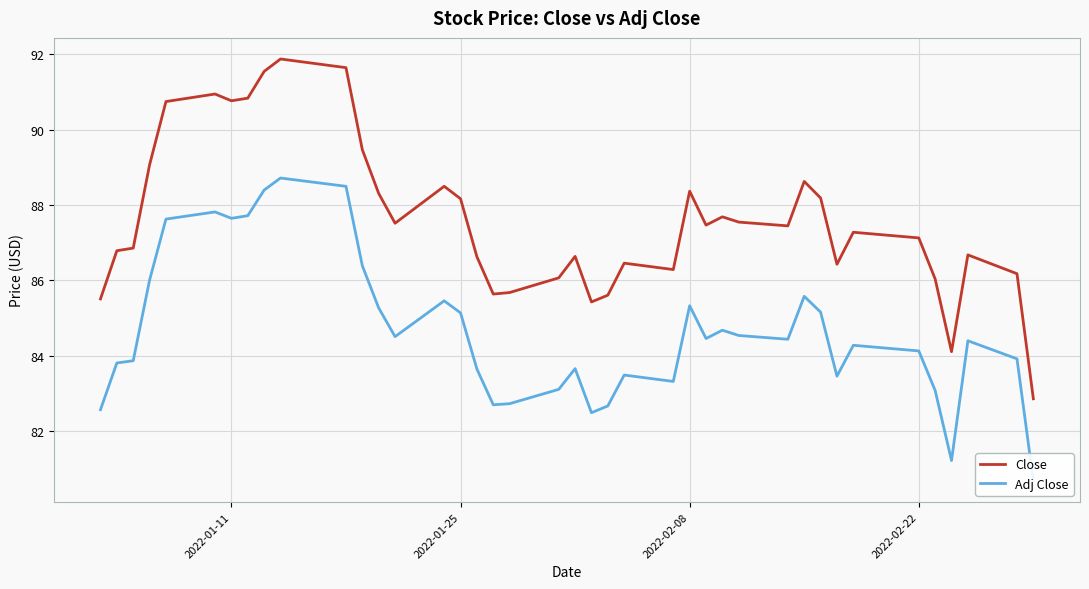

Which series has the largest total across all categories?

Close